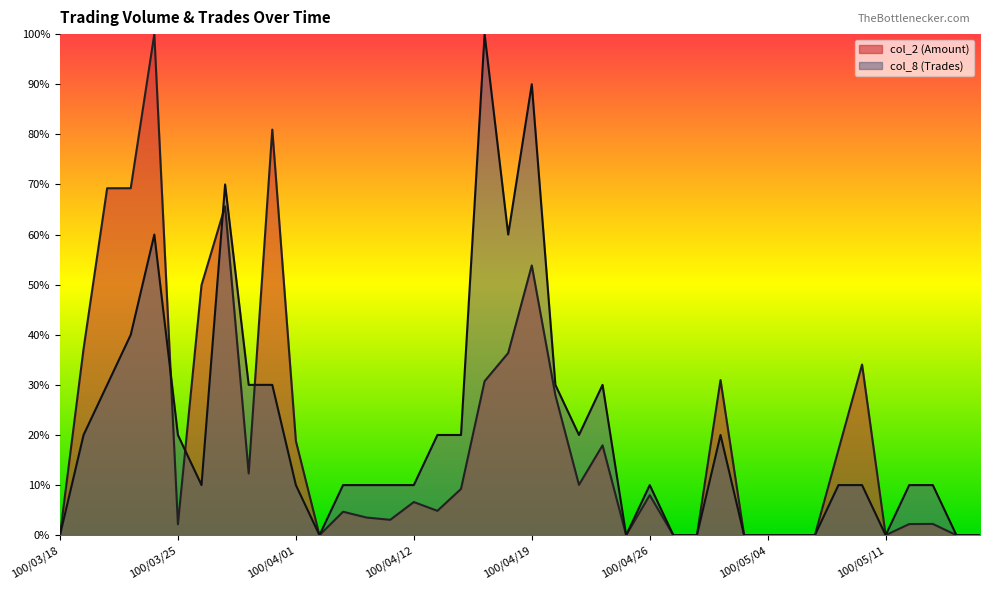

How many values in the col_2 (Amount) series exceed 7?

20